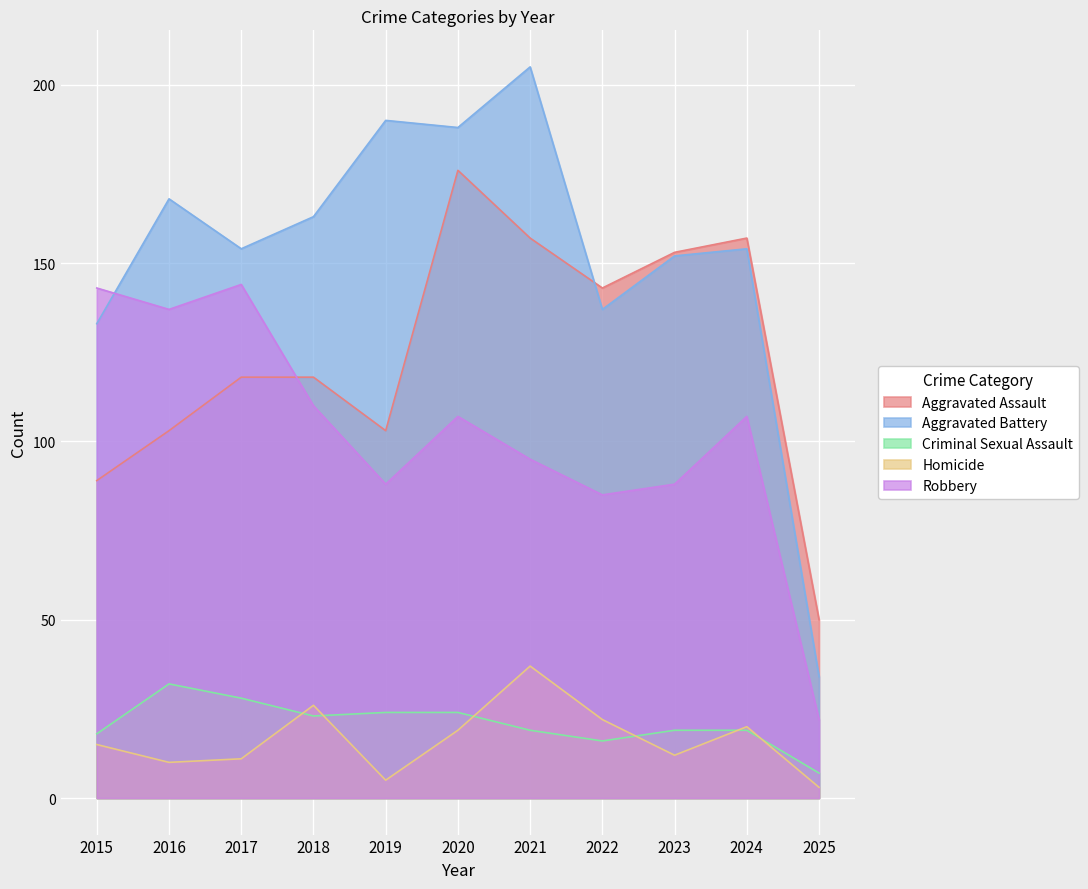

Which series changed the most between 2020 and 2021?

Aggravated Assault